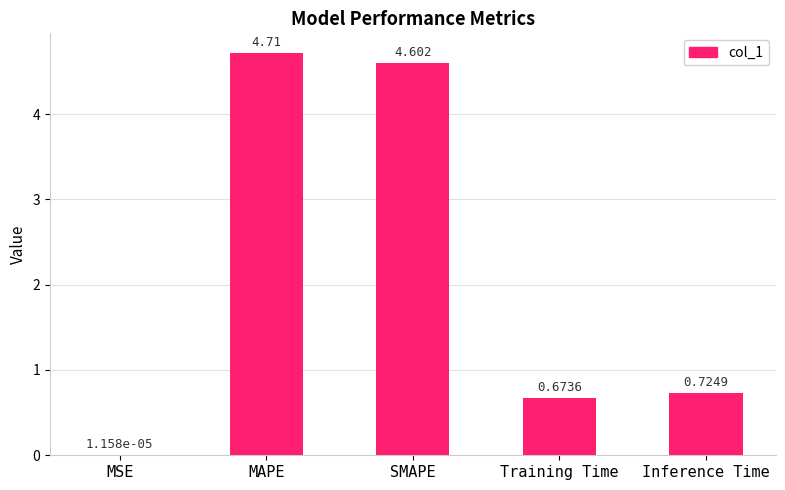

Where is the data nearest to the value 2?

Inference Time